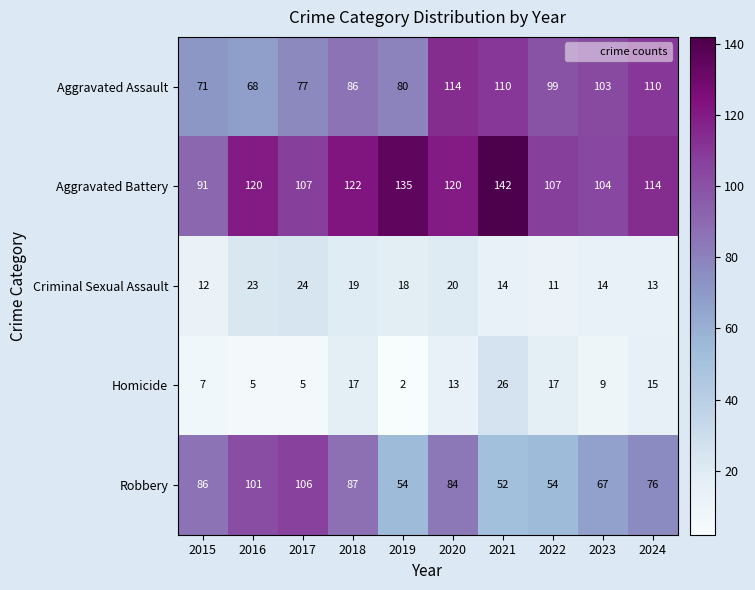

At 2015, list the series in order from largest to smallest.

Aggravated Battery, Robbery, Aggravated Assault, Criminal Sexual Assault, Homicide